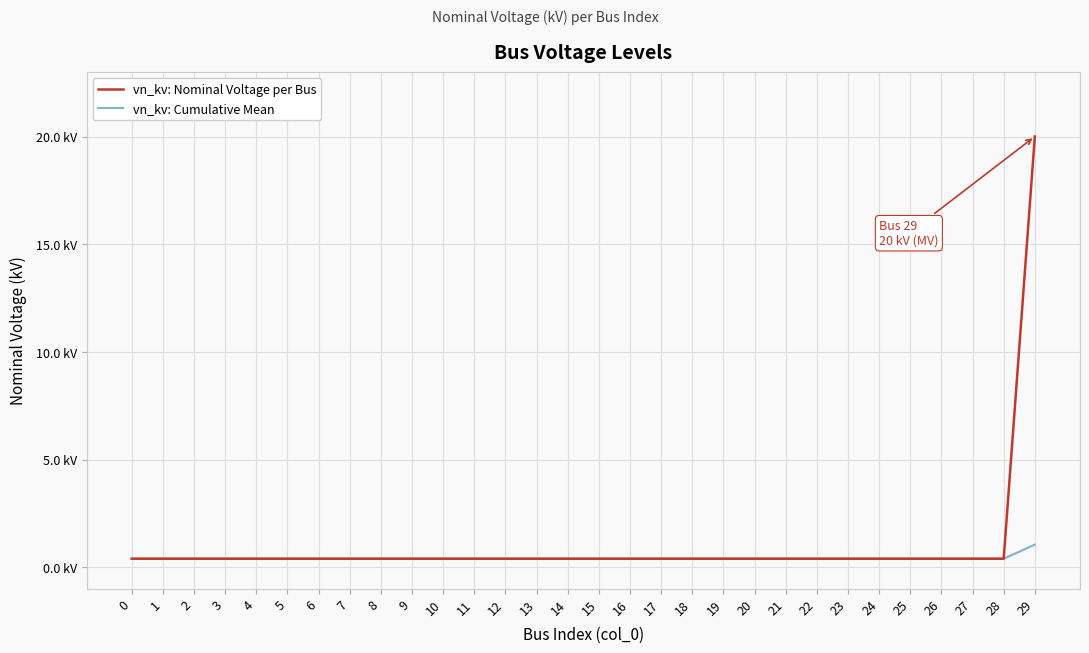

Does the chart display data point markers on the line(s)?

No